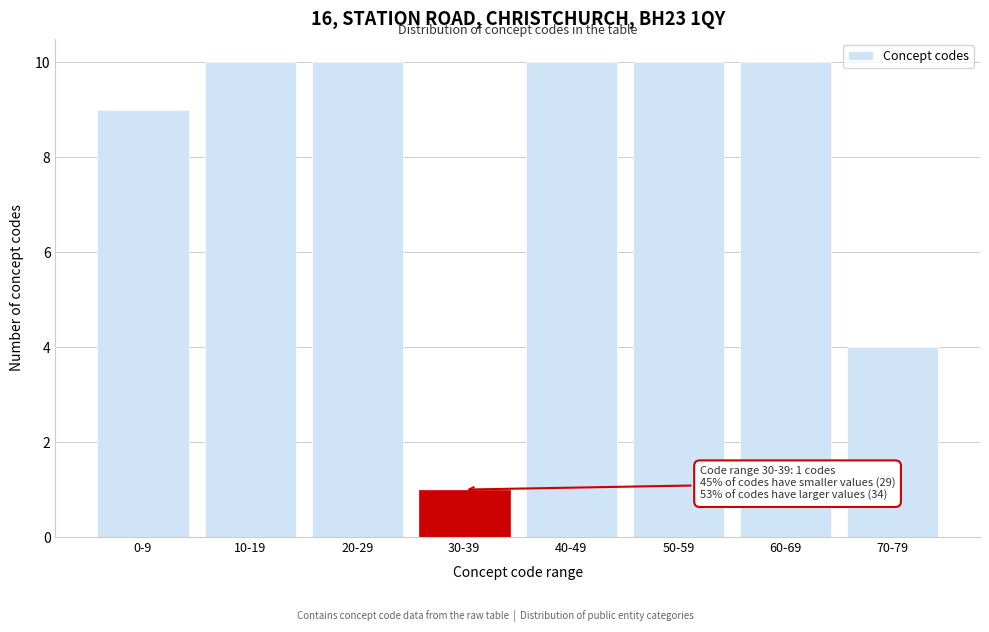

Reading right to left, list all the values displayed in this chart.

70-79=4	60-69=10	50-59=10	40-49=10	30-39=1	20-29=10	10-19=10	0-9=9